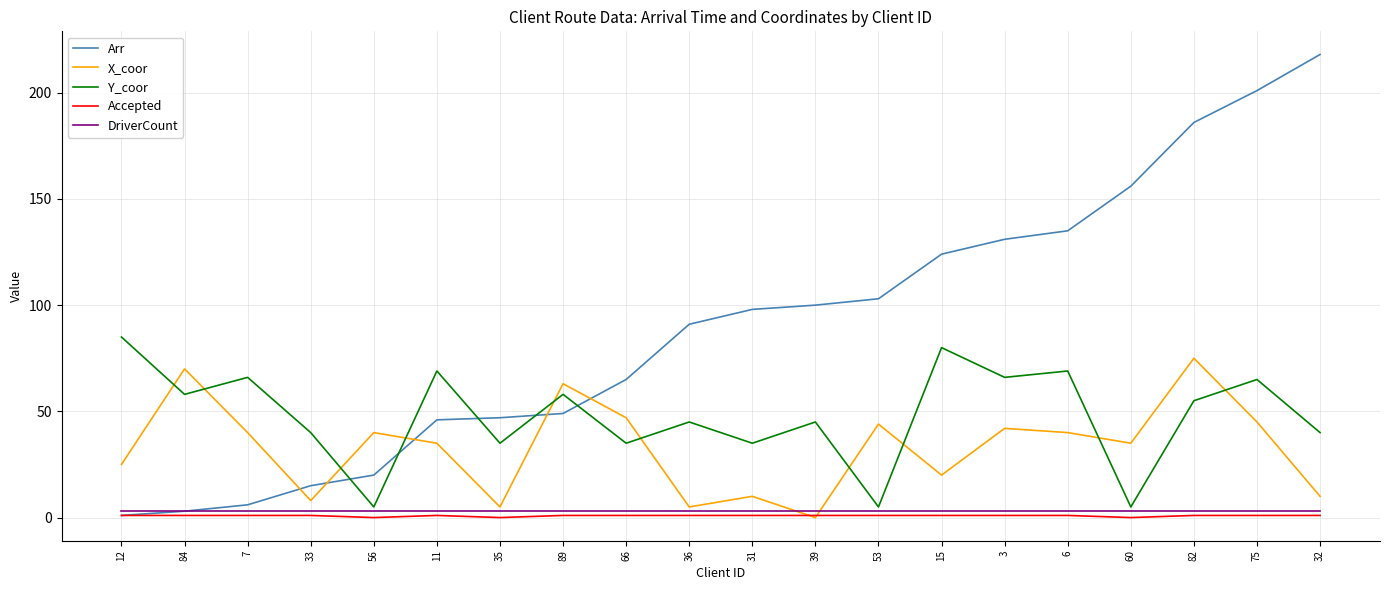

Does the chart display data point markers on the line(s)?

No